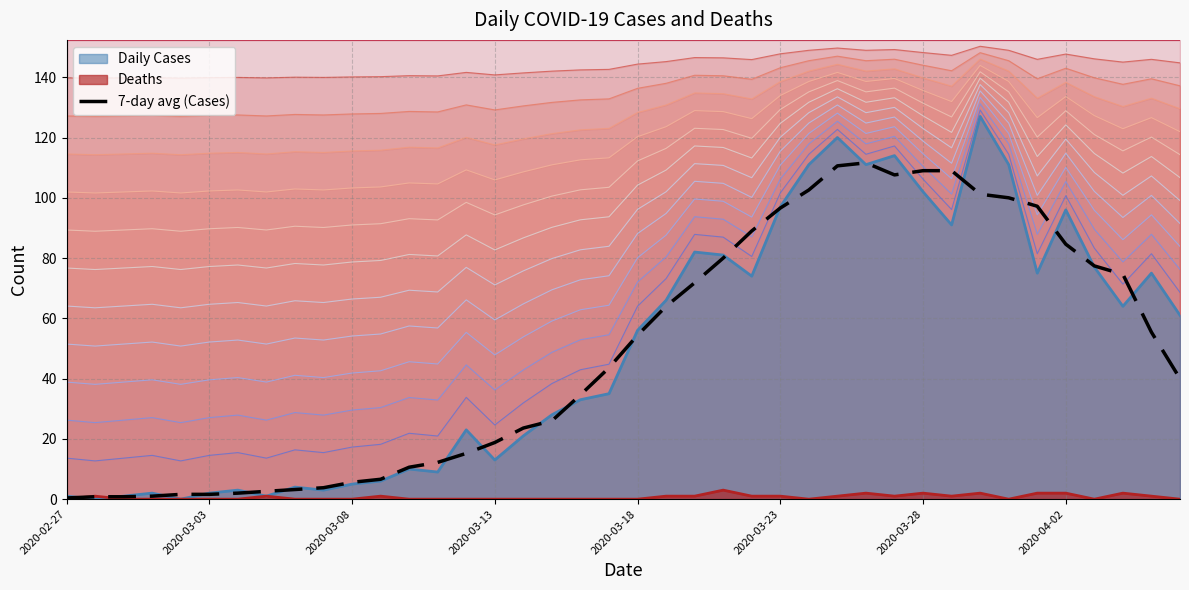

What is the difference between the second highest and second lowest values?

109.8